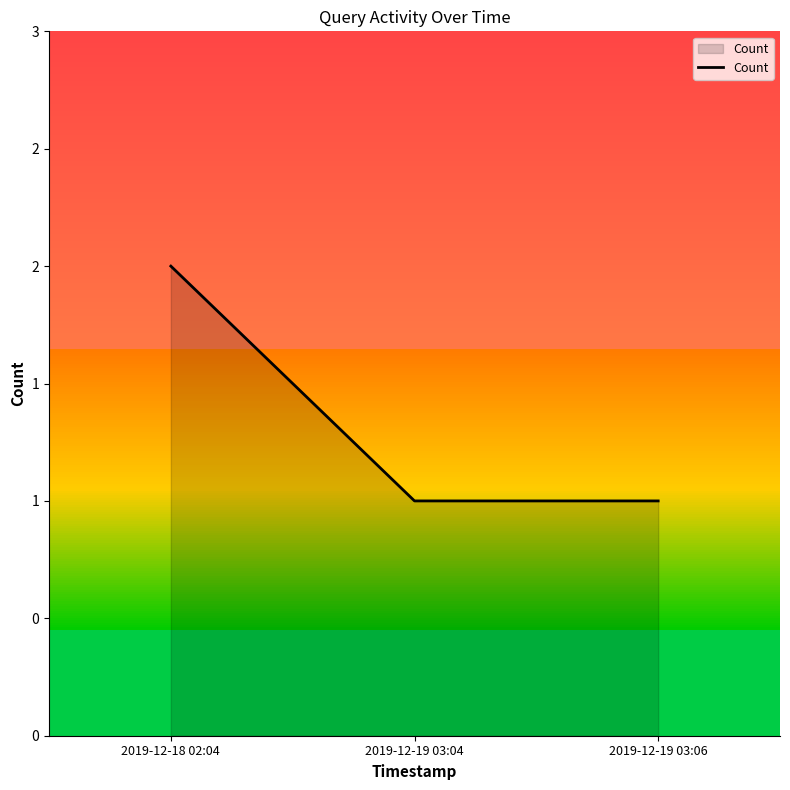

What is the average value?

1